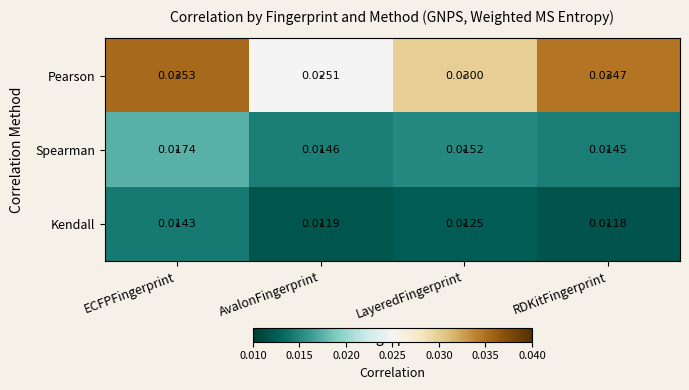

Count the number of data series in this chart.

3